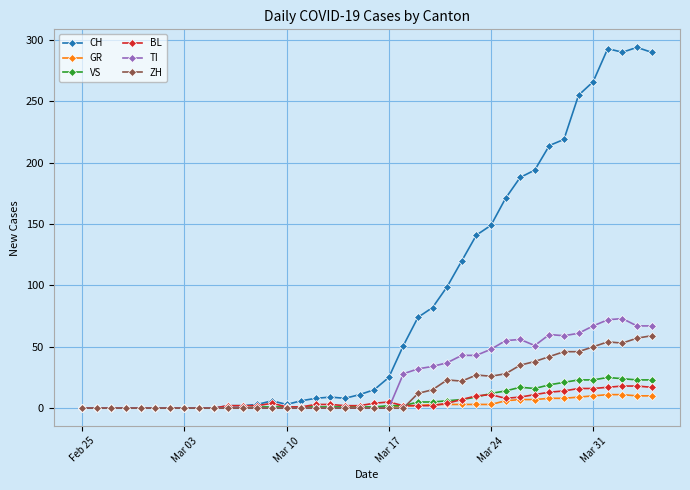

Which series has the largest total across all categories?

CH